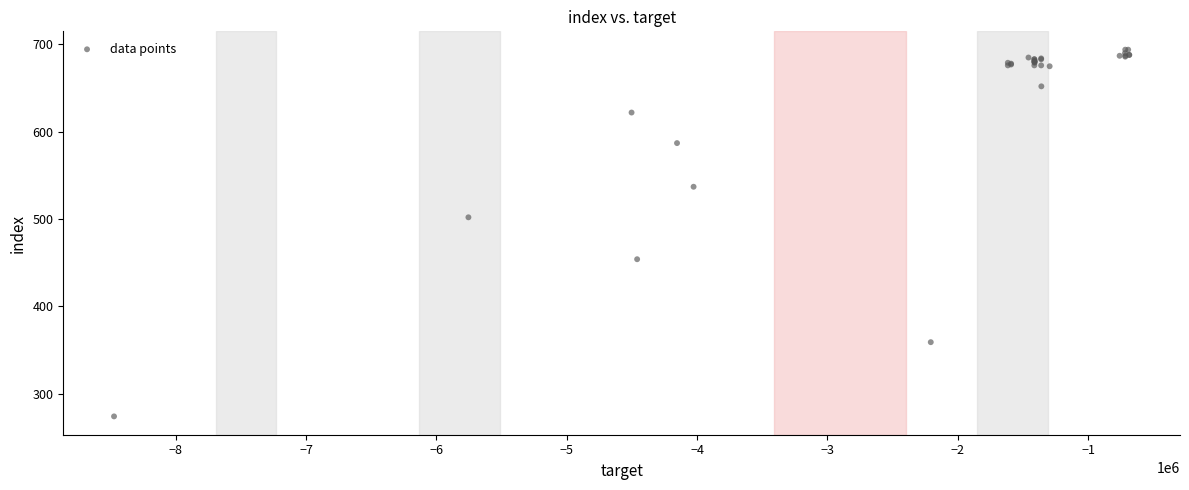

What Y value in the scatter plot is closest to 484?

502